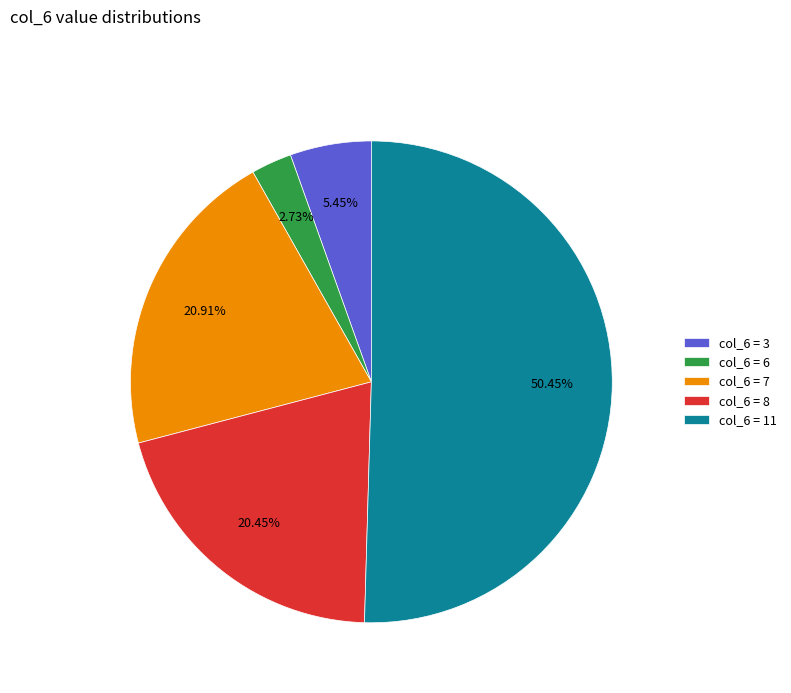

Which has a higher value, col_6 = 8 or col_6 = 6?

col_6 = 8